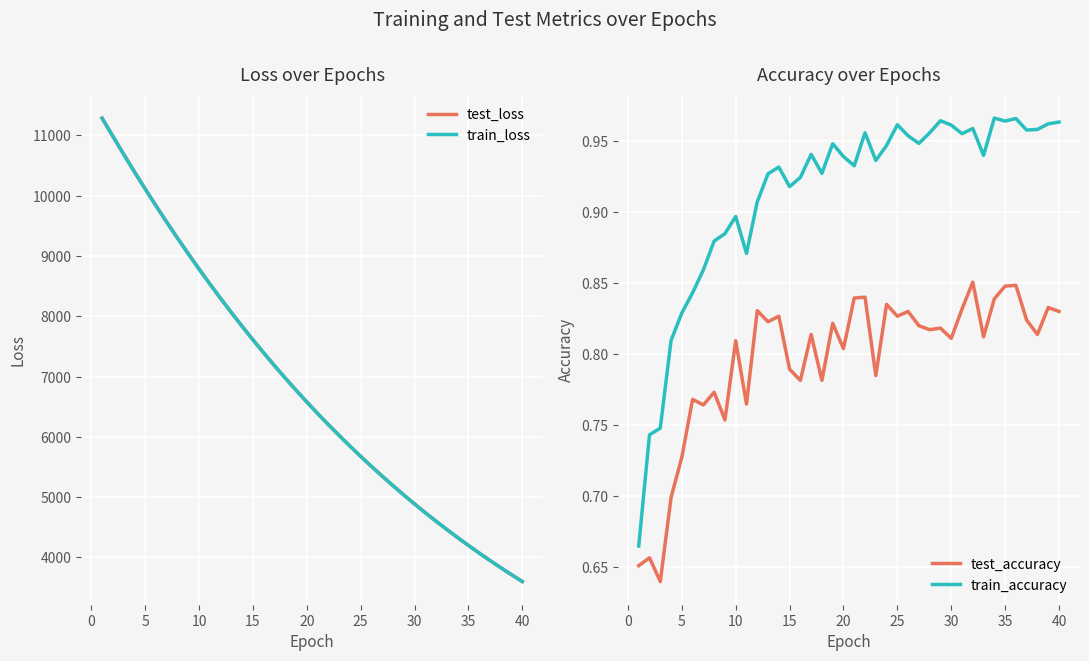

Reading left to right, what are all the values shown in this chart?

test_loss: 11287.6	10987.8	10691.8	10398.4	10114.1	9835.0	9563.9	9297.6	9038.3	8784.7	8538.2	8296.9	8062.1	7833.3	7610.8	7393.6	7181.7	6975.6	6774.6	6579.2	6388.8	6203.3	6023.1	5847.1	5675.8	5509.3	5347.6	5189.8	5036.1	4886.7	4741.4	4600.0	4462.8	4328.8	4198.6	4072.1	3949.0	3829.4	3712.9	3599.7
train_loss: 11286.7	10985.6	10689.4	10396.8	10112.2	9833.8	9561.8	9295.8	9036.4	8783.1	8536.6	8295.5	8060.7	7831.9	7609.1	7392.0	7180.2	6974.2	6773.4	6578.0	6387.6	6202.1	6021.7	5845.9	5674.8	5508.3	5346.3	5188.6	5035.1	4885.8	4740.6	4599.2	4461.8	4328.0	4197.9	4071.4	3948.3	3828.6	3712.2	3599.1
test_accuracy: 0.7	0.7	0.6	0.7	0.7	0.8	0.8	0.8	0.8	0.8	0.8	0.8	0.8	0.8	0.8	0.8	0.8	0.8	0.8	0.8	0.8	0.8	0.8	0.8	0.8	0.8	0.8	0.8	0.8	0.8	0.8	0.9	0.8	0.8	0.8	0.8	0.8	0.8	0.8	0.8
train_accuracy: 0.7	0.7	0.7	0.8	0.8	0.8	0.9	0.9	0.9	0.9	0.9	0.9	0.9	0.9	0.9	0.9	0.9	0.9	0.9	0.9	0.9	1.0	0.9	0.9	1.0	1.0	0.9	1.0	1.0	1.0	1.0	1.0	0.9	1.0	1.0	1.0	1.0	1.0	1.0	1.0